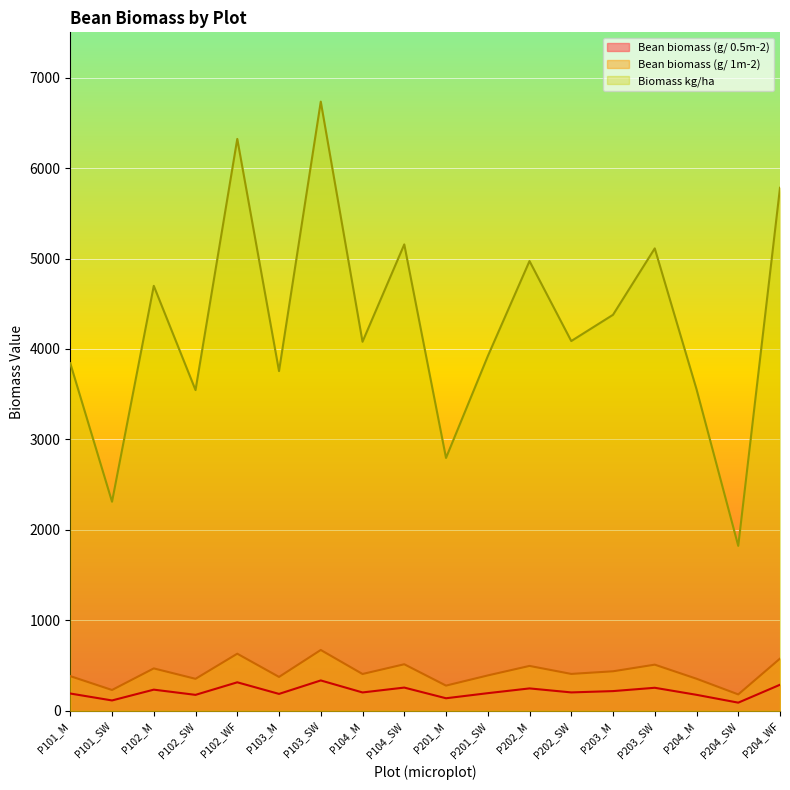

At how many categories does at least one series exceed 1694?

18